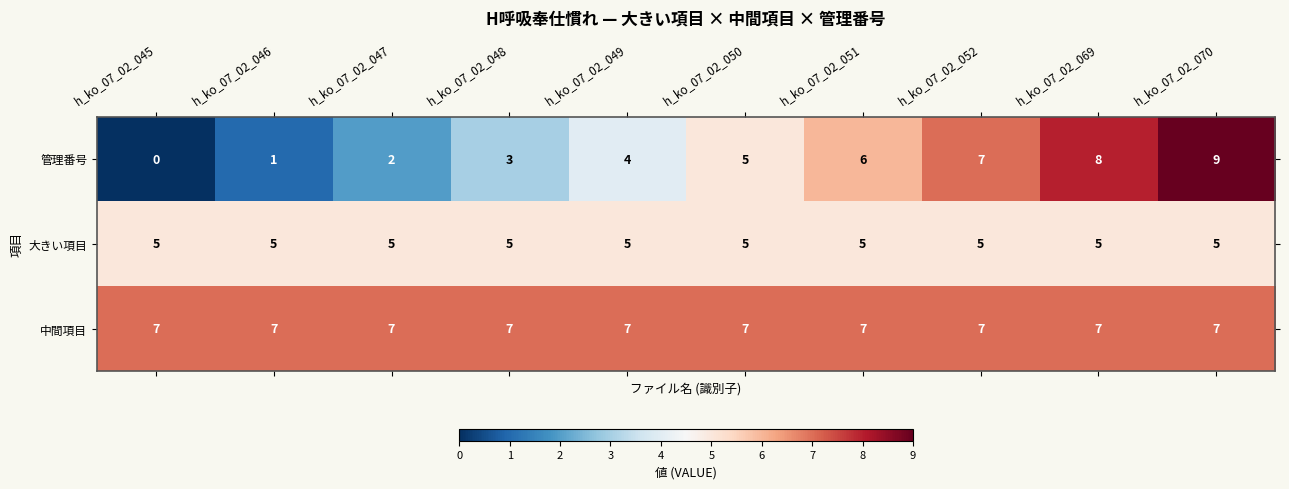

What is the sum of the 大きい項目 values at h_ko_07_02_070 and h_ko_07_02_050?

10